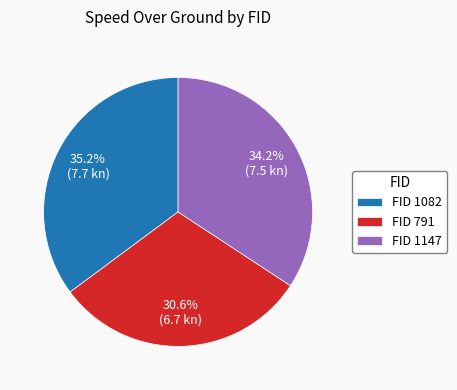

Rank the categories by value from highest to lowest.

FID 1082, FID 1147, FID 791